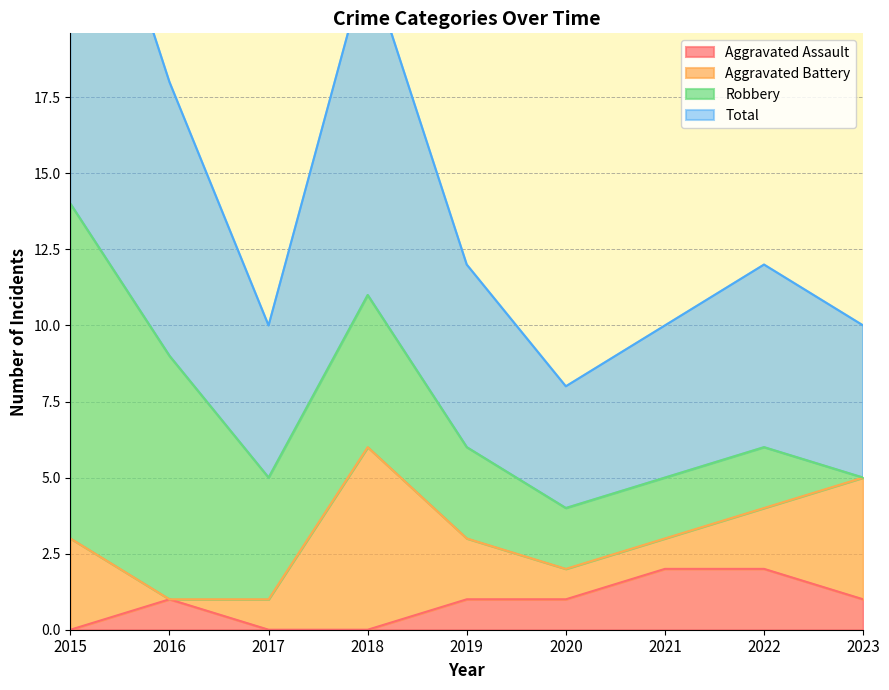

Is it true that Total equals 11 at 2019?

False